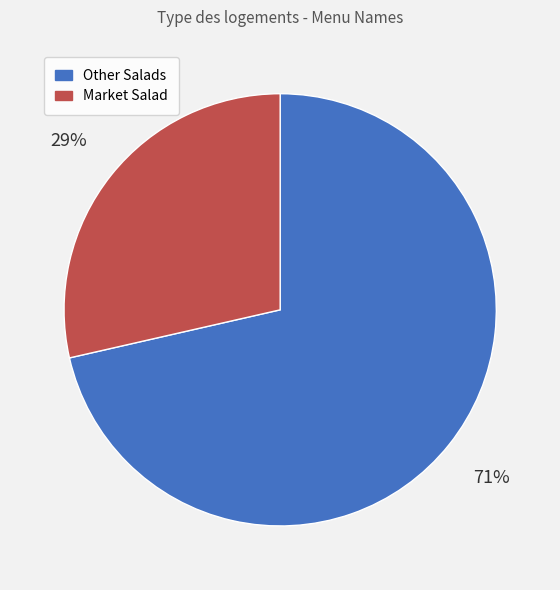

Is there any slice that represents more than half of the pie?

Yes